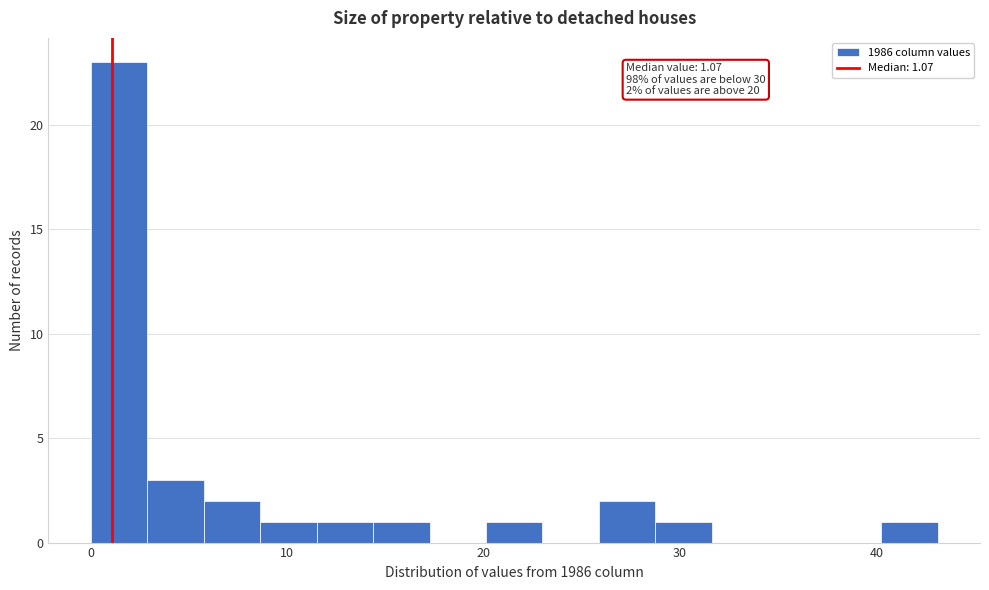

Read against the x-axis, roughly where is the centre of the tallest bar?

1